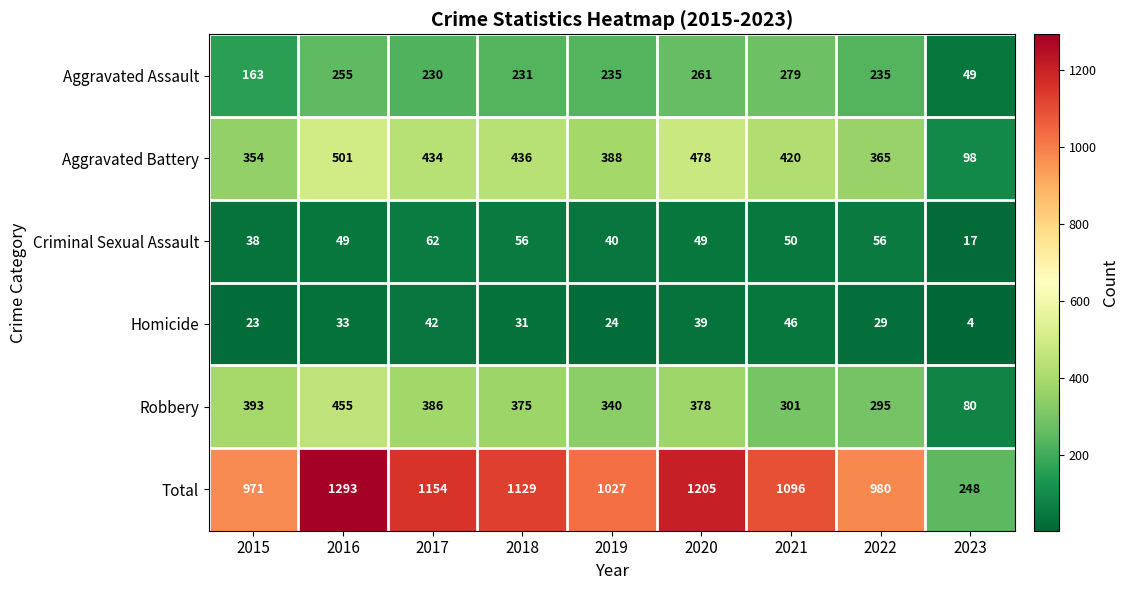

Where does the Homicide series first go above 31?

2016